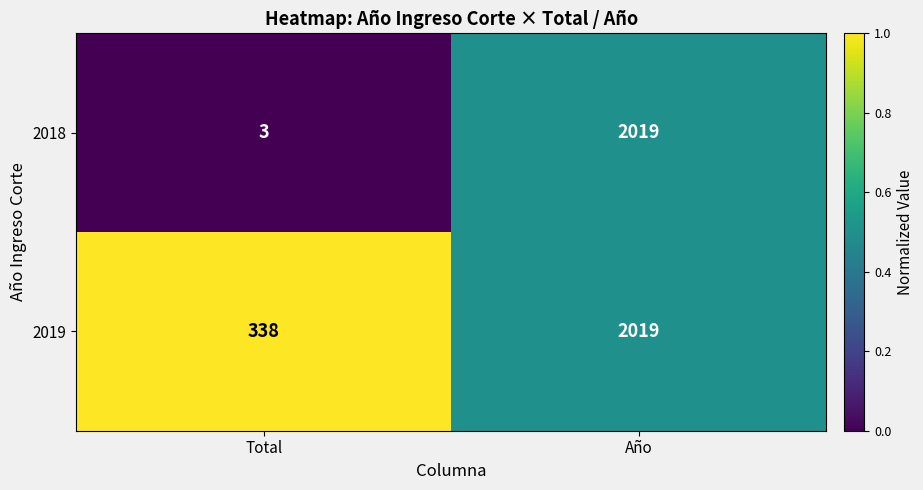

What is the approximate value of 2019 at Total, to the nearest 100?

300